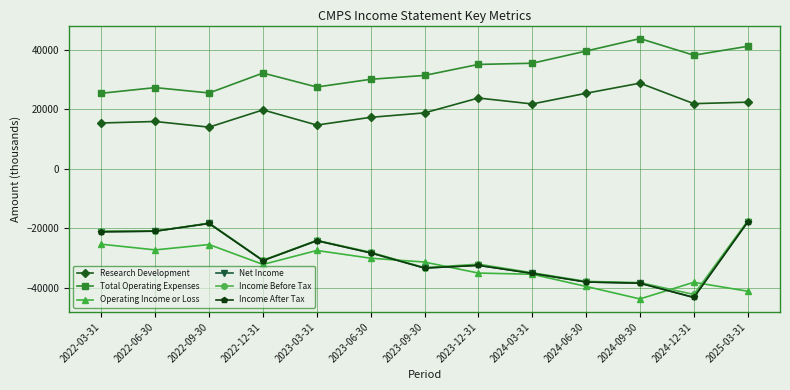

What is the approximate value of Total Operating Expenses at 2023-09-30, to the nearest 50?

31400